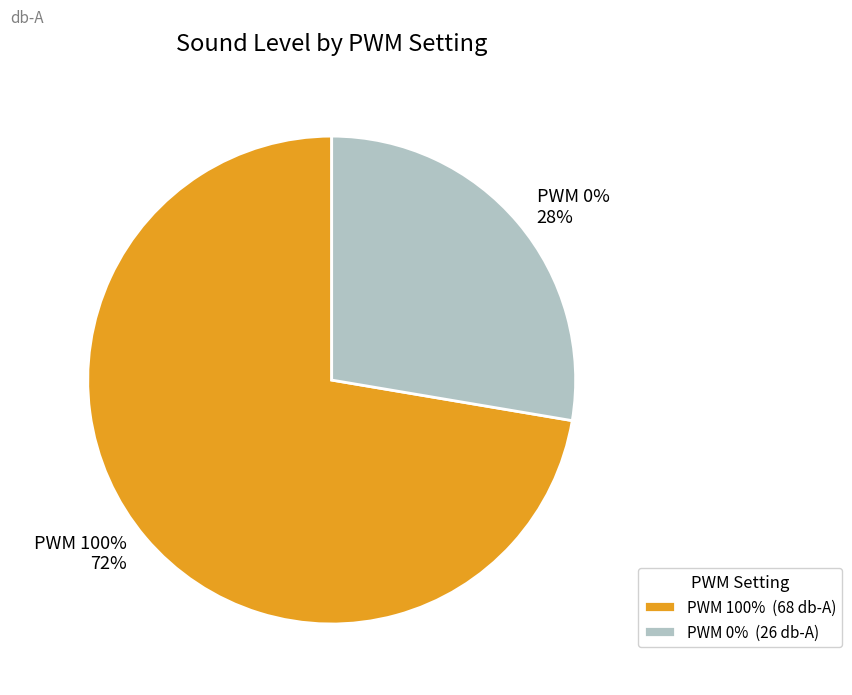

The PWM 0% slice represents 28% of the pie. True or false?

True